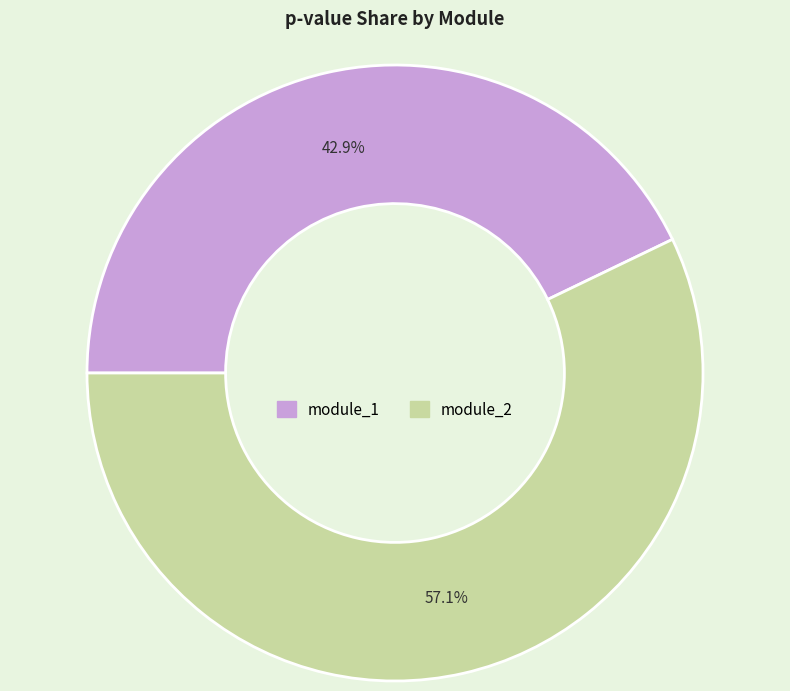

What percentage do module_2 and module_1 together represent?

100.0%